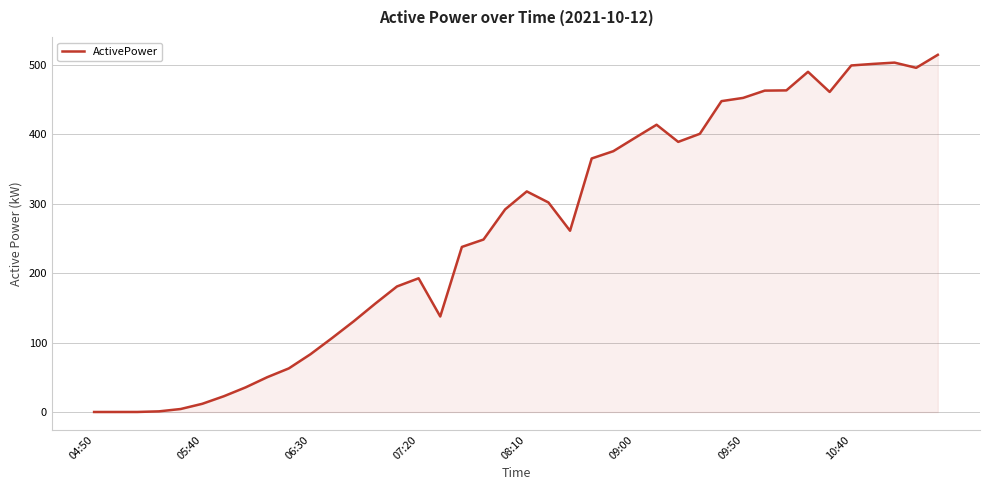

True or false: the data has more than 1 interior local peaks.

True